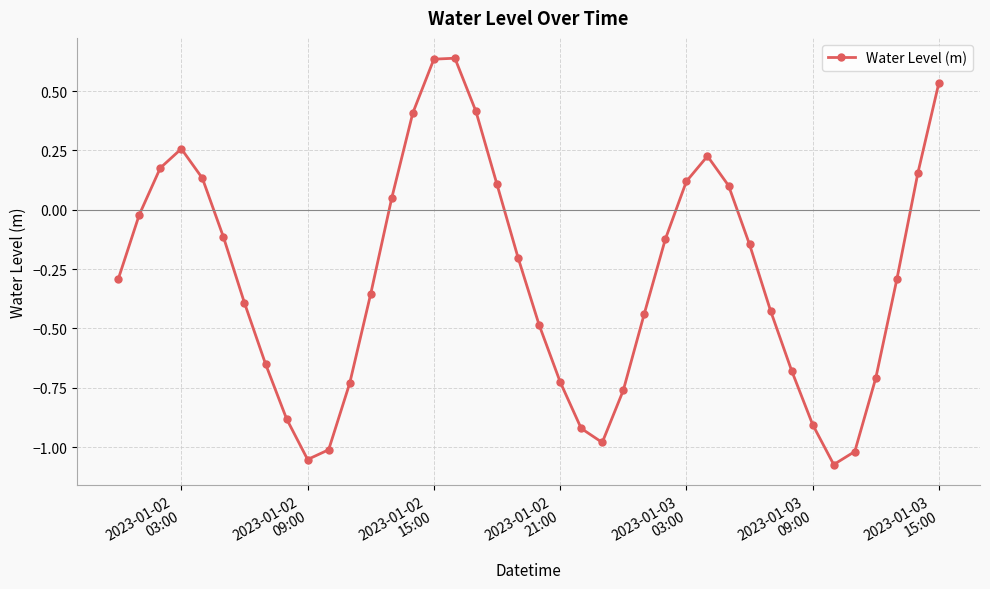

What is the sum of all values?

-11.4